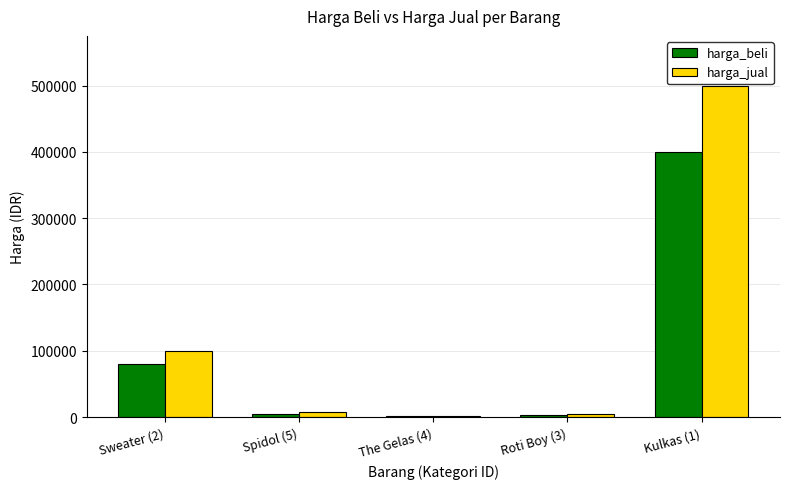

Where does the harga_beli series first go above 5000?

Sweater (2)